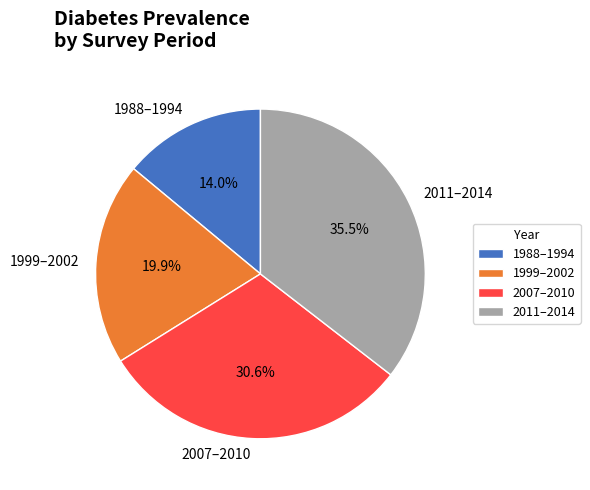

Rank the categories by value from highest to lowest.

2011–2014, 2007–2010, 1999–2002, 1988–1994